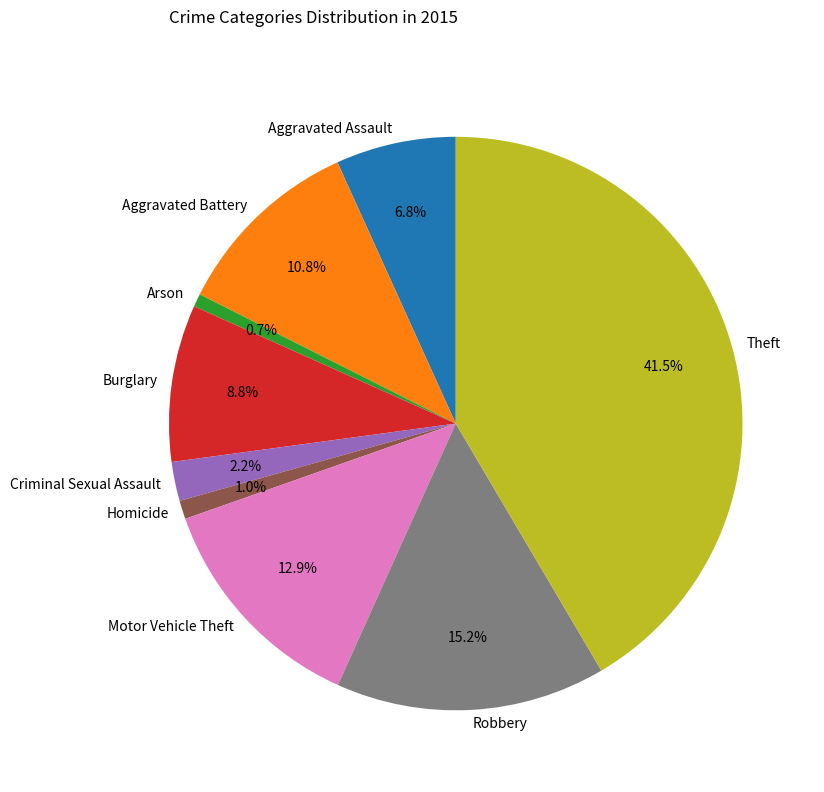

To the nearest percent, what is the average slice percentage?

11%